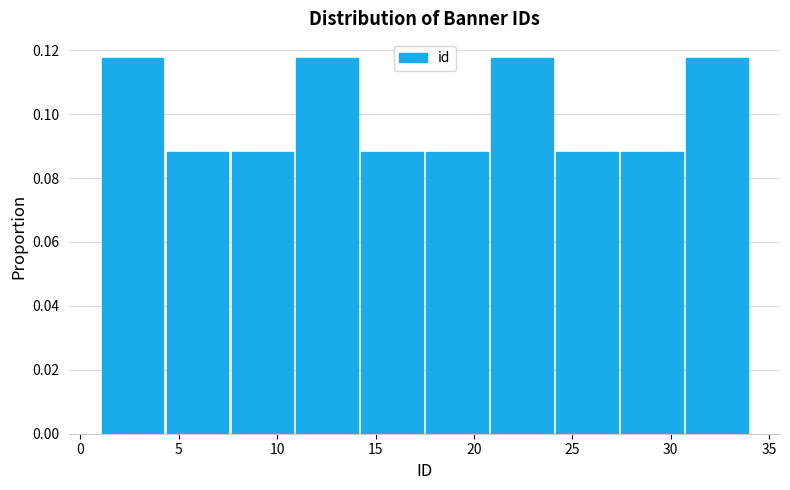

How tall is the bar that spans 14.2 to 17.5 on the x-axis? Neither the bar edges nor the heights are printed on the chart, so give them approximately, as read against the axes.

0.088